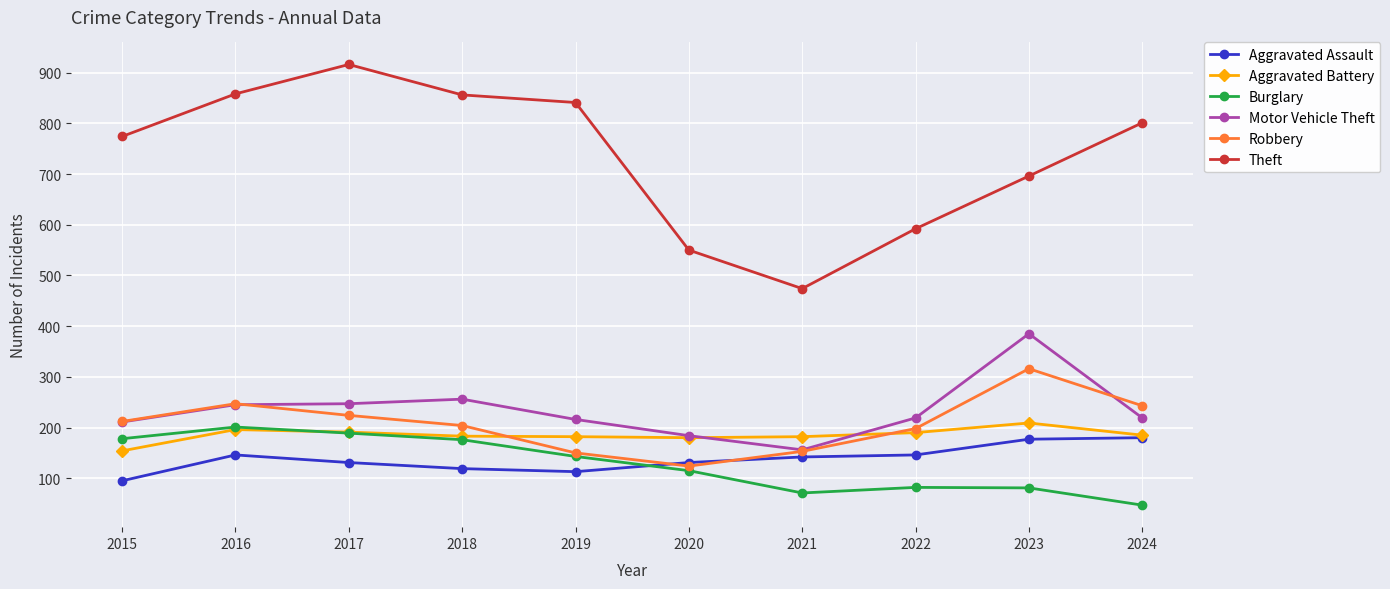

Is it true that Theft equals 1518 at 2018?

False